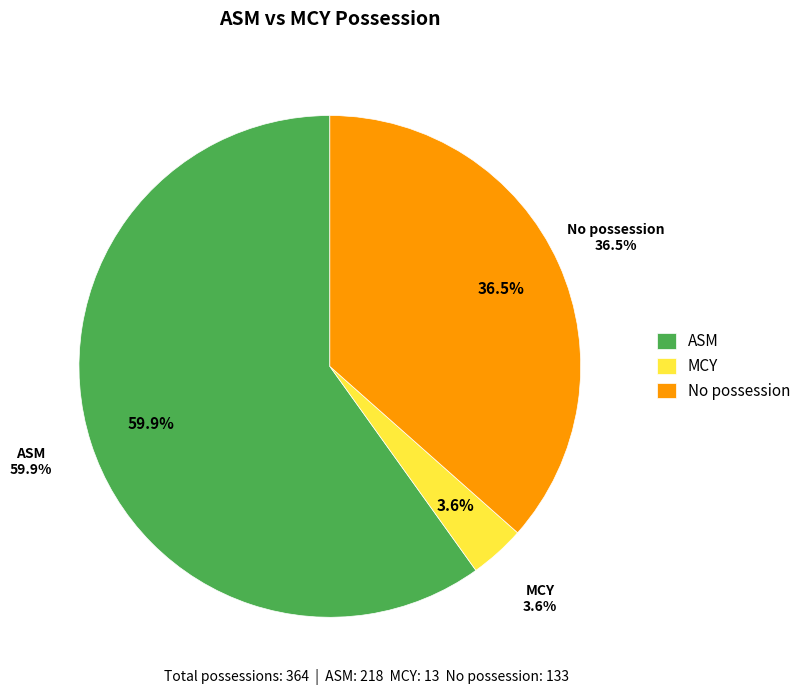

To the nearest percent, what is the average slice percentage?

33%